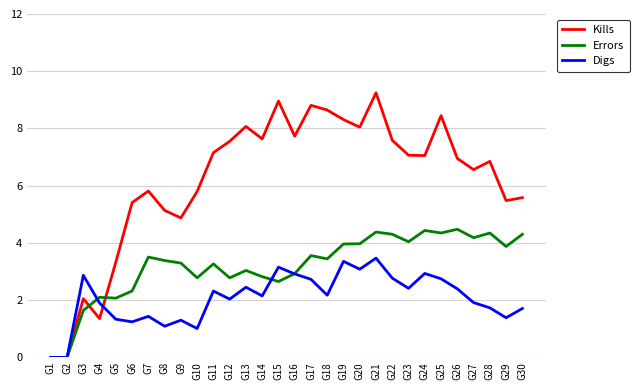

Does the chart have visible grid lines?

Yes